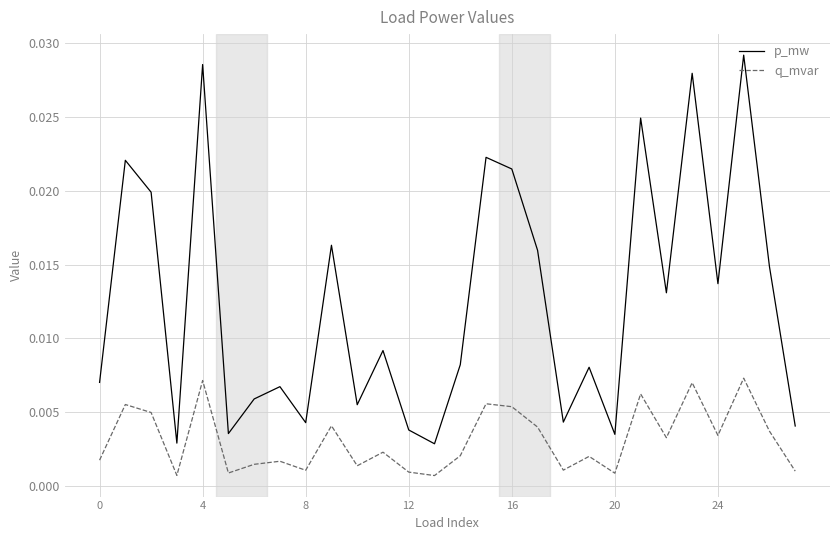

What is the sum of all q_mvar values?

0.1